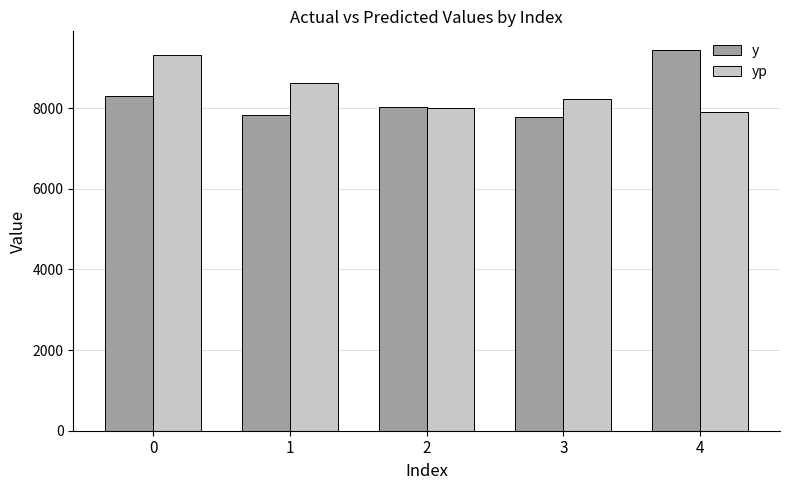

What is the difference between the maximum and minimum values in the yp series?

1411.9